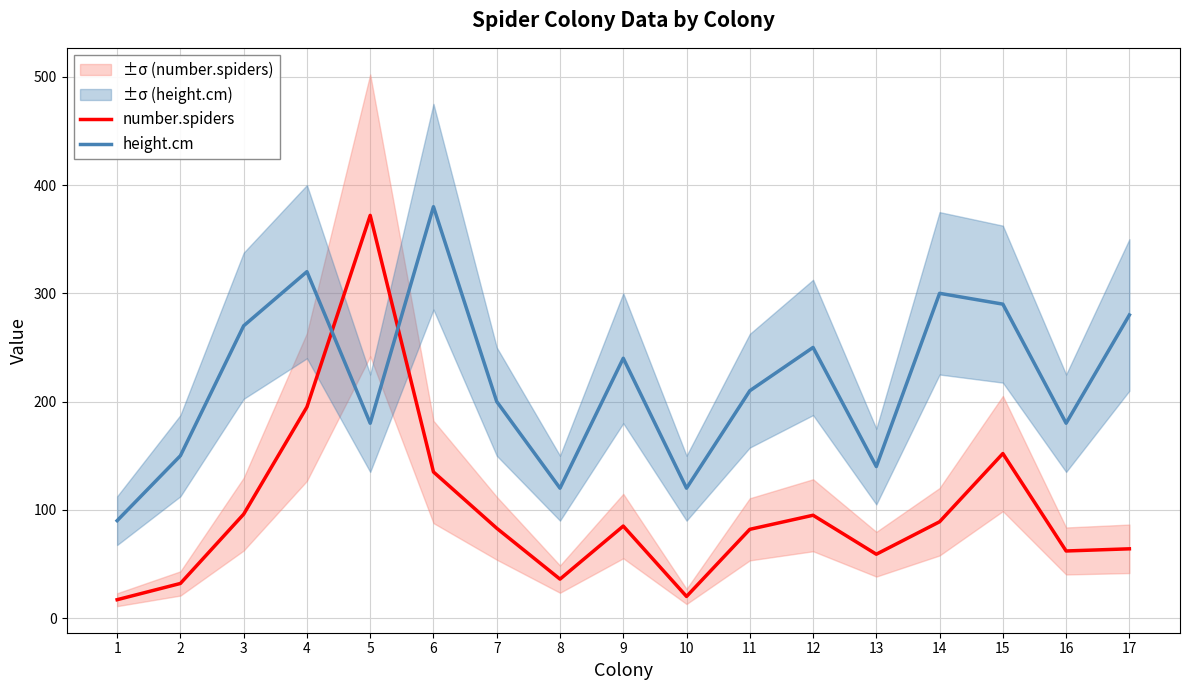

Between 4 and 13, which series saw the biggest shift?

height.cm